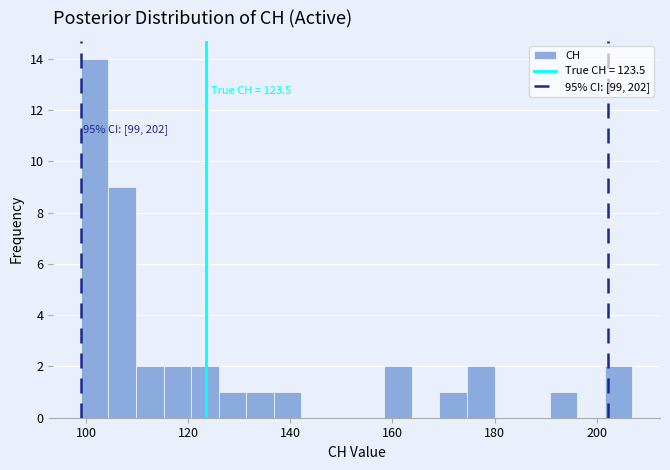

Around what value on the x-axis is the tallest bar? Give the approximate position of its centre, as read against the axis.

102